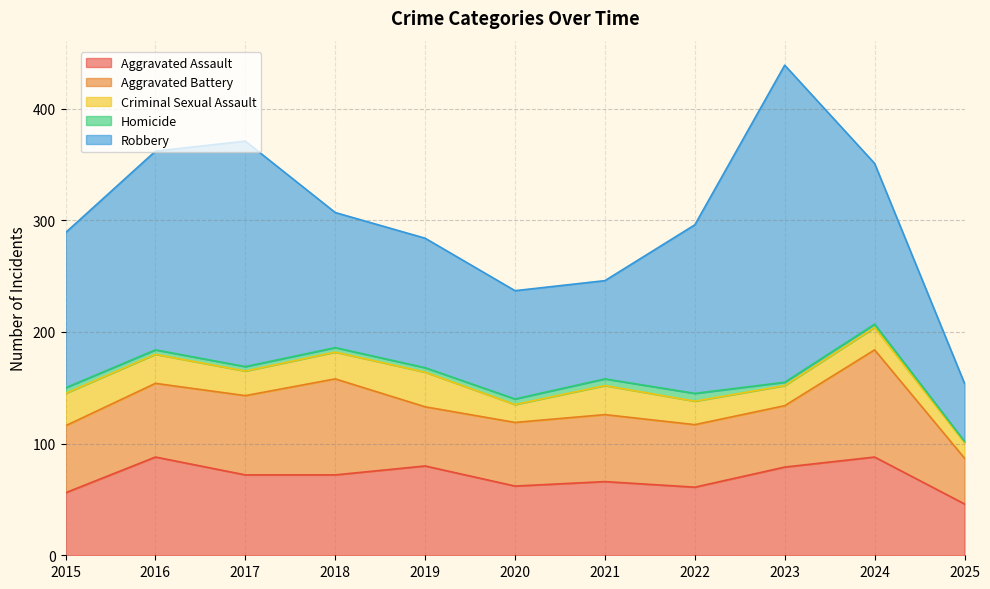

How many interior local valleys does the Aggravated Assault series have?

2